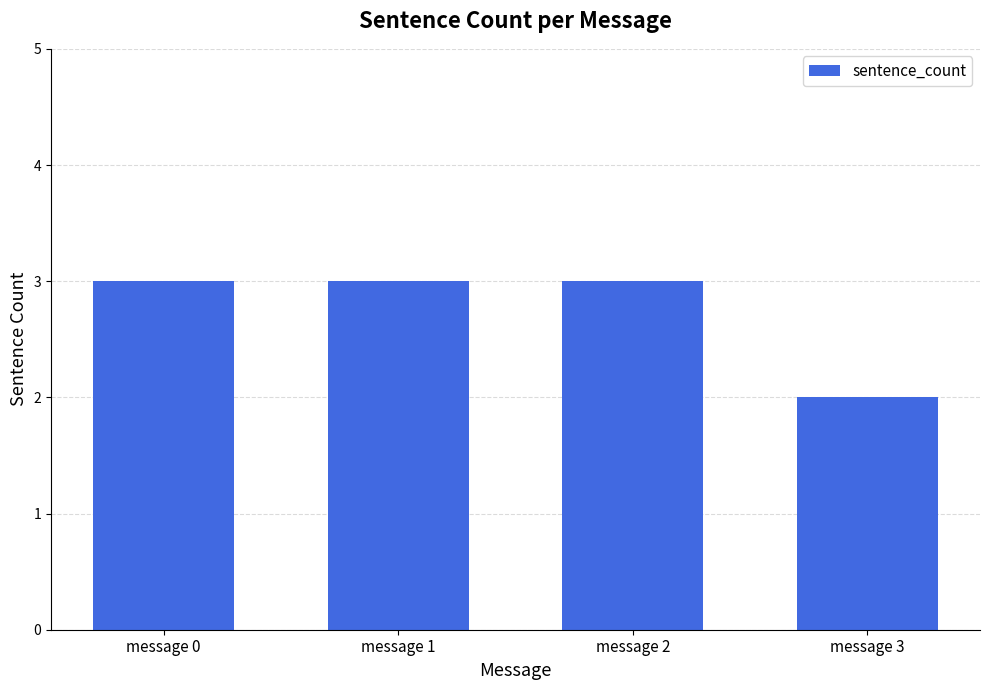

Reading left to right, transcribe all the data shown in this chart.

message 0=3	message 1=3	message 2=3	message 3=2